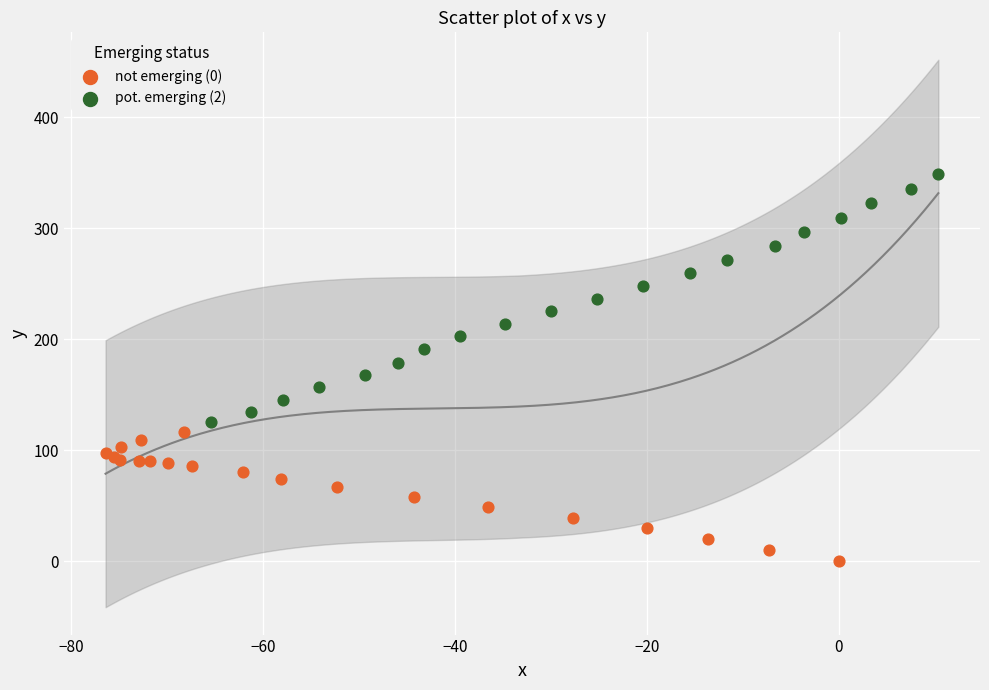

Which series has the widest spread of Y values?

pot. emerging (2)